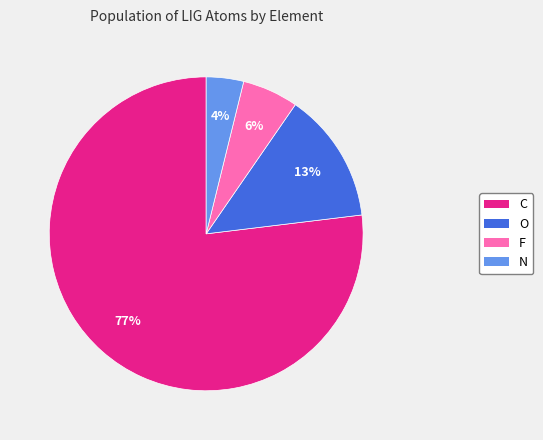

Which category has the smallest portion of the pie?

N